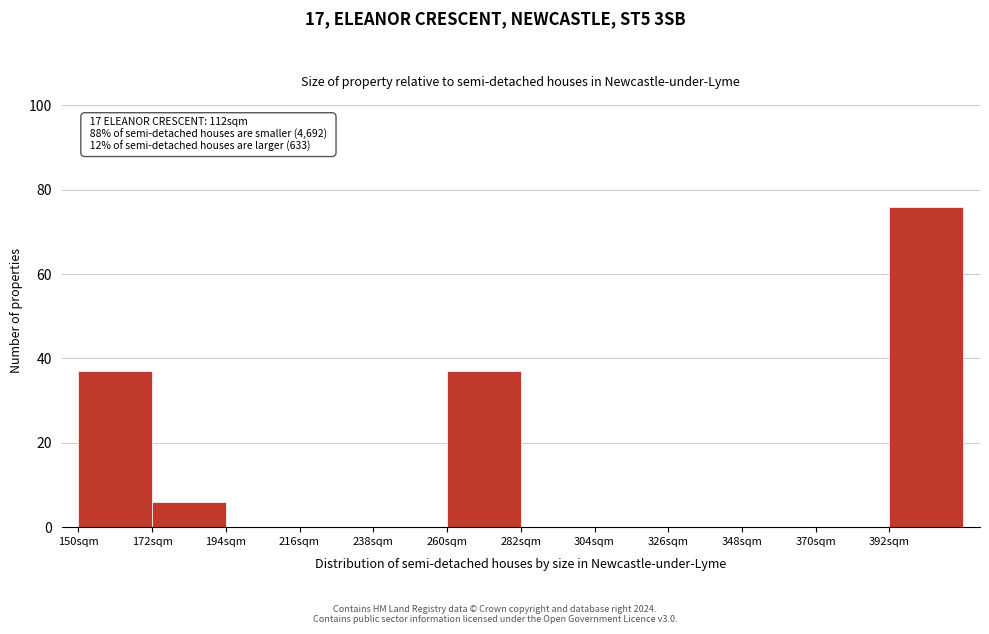

Which range on the x-axis has the tallest bar?

392 to 414